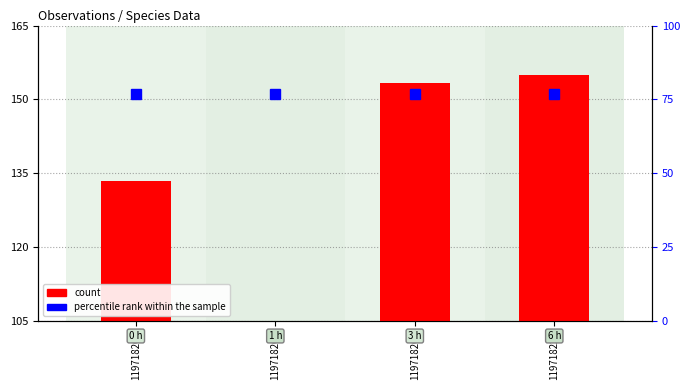

Which series has the widest spread of values?

count